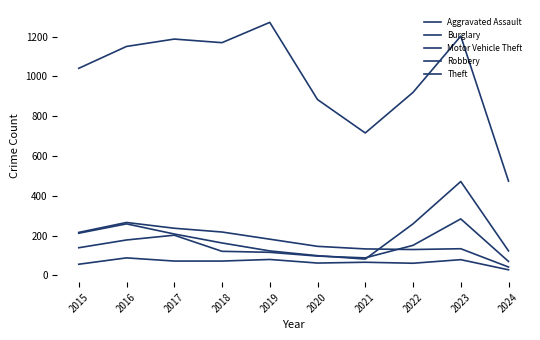

What is the average value of the Theft series?

1002